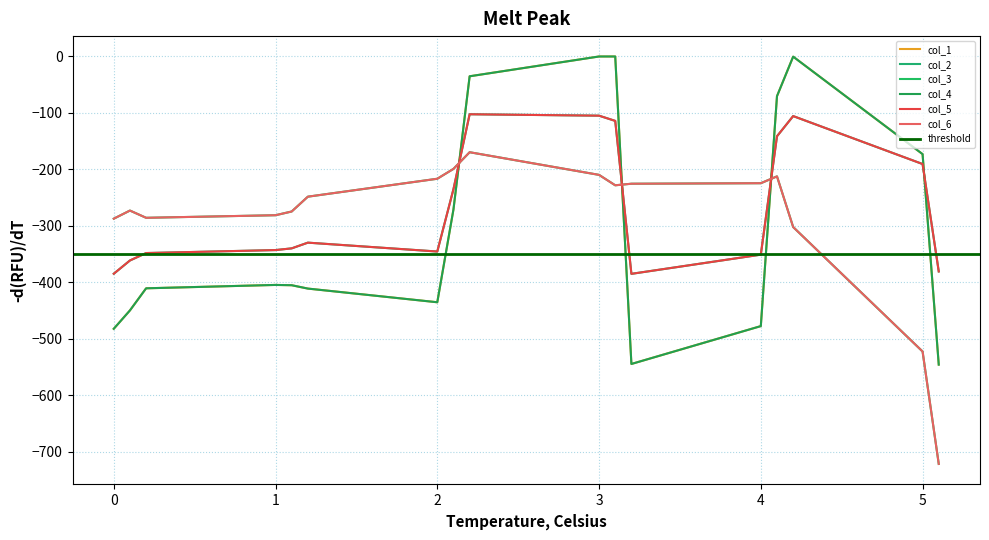

Does the chart display data point markers on the line(s)?

No